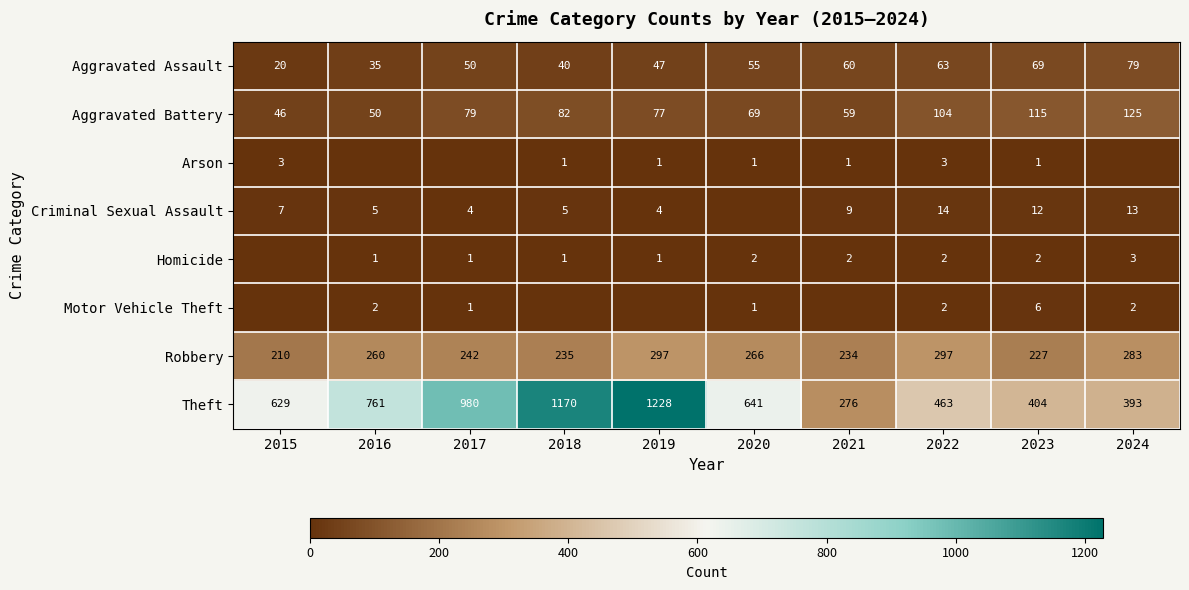

What is the sum of all Theft values?

6945